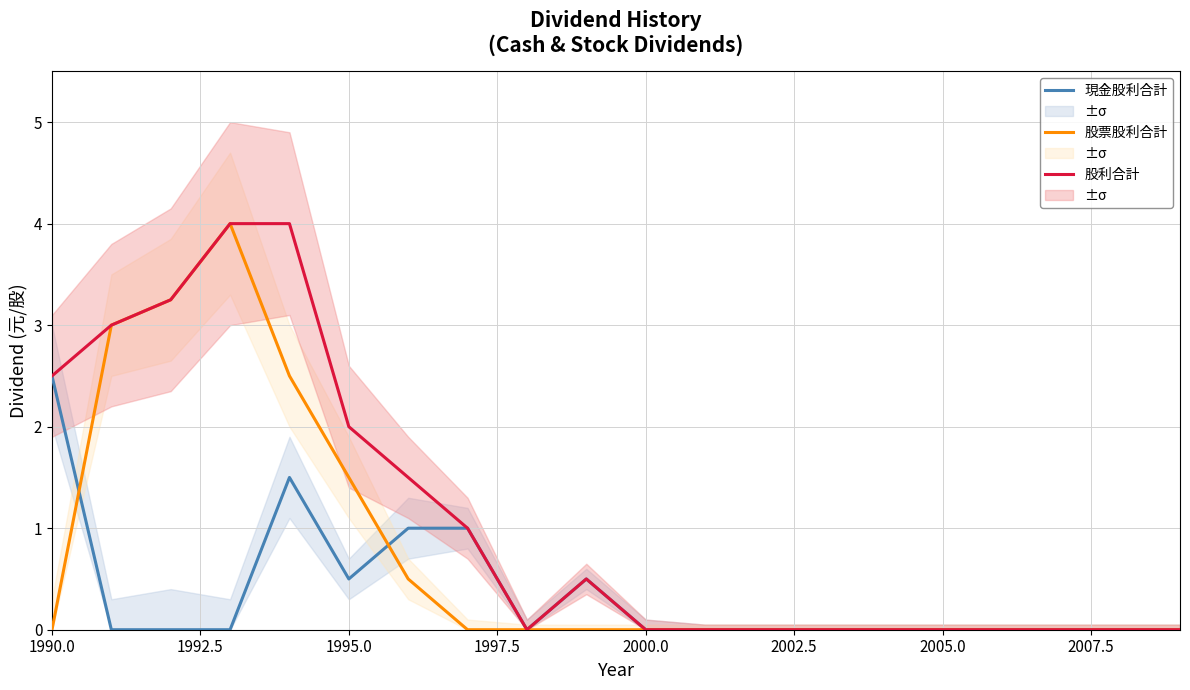

True or false: 現金股利合計 and 股利合計 intersect in this chart.

False